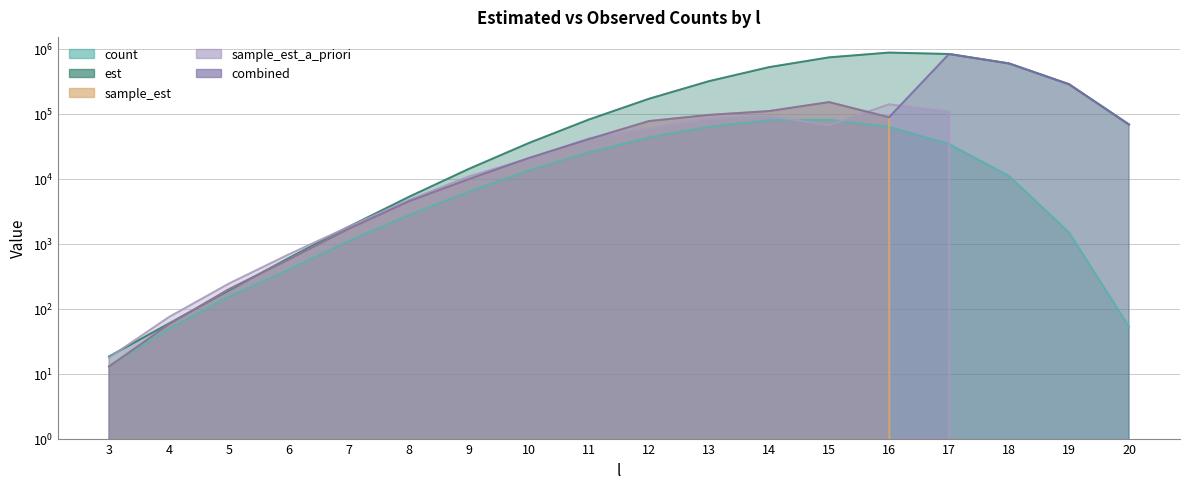

The sample_est_a_priori series shows 47998.6 at 16. True or false?

False